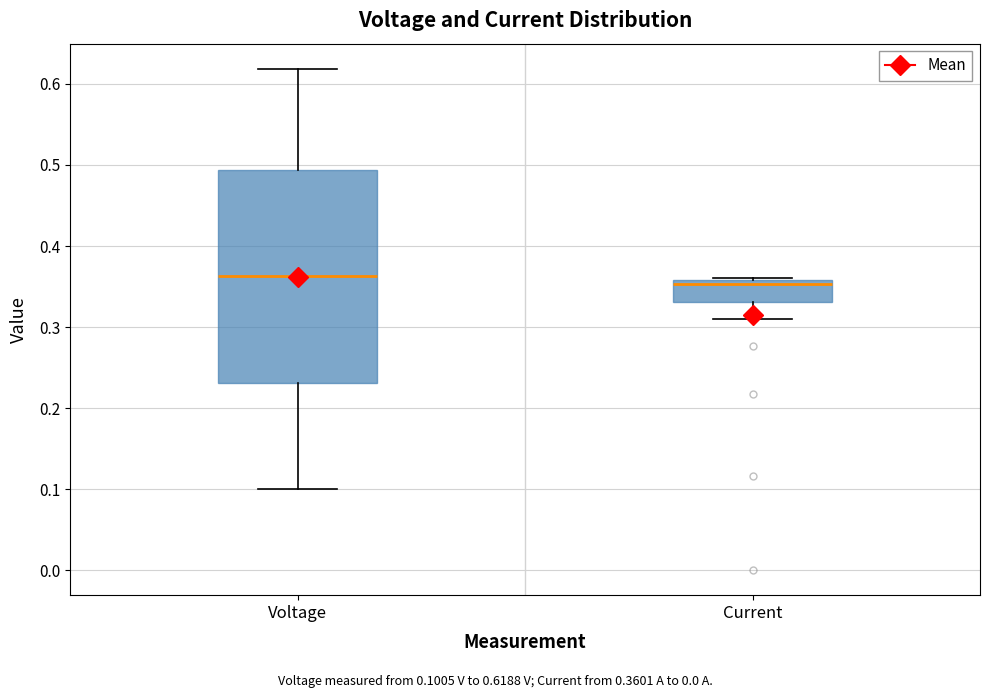

Reading left to right, transcribe this box plot: for each box, give where its median line is, the range the box spans, and where its two whiskers end, as read against the y-axis. The values are not printed on the chart, so give them approximately, as read against the axis.

Voltage: median 0.36, box 0.23 to 0.49, whiskers 0.10 to 0.62
Current: median 0.35, box 0.33 to 0.36, whiskers 0.31 to 0.36